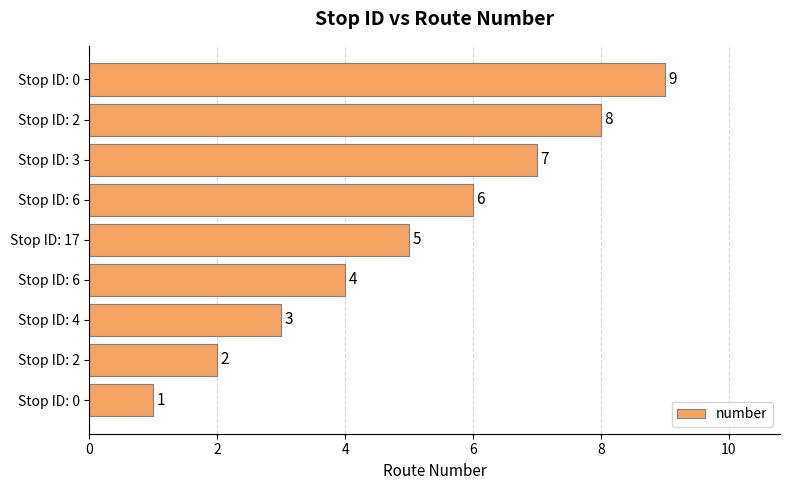

What is the minimum value shown in the chart?

1